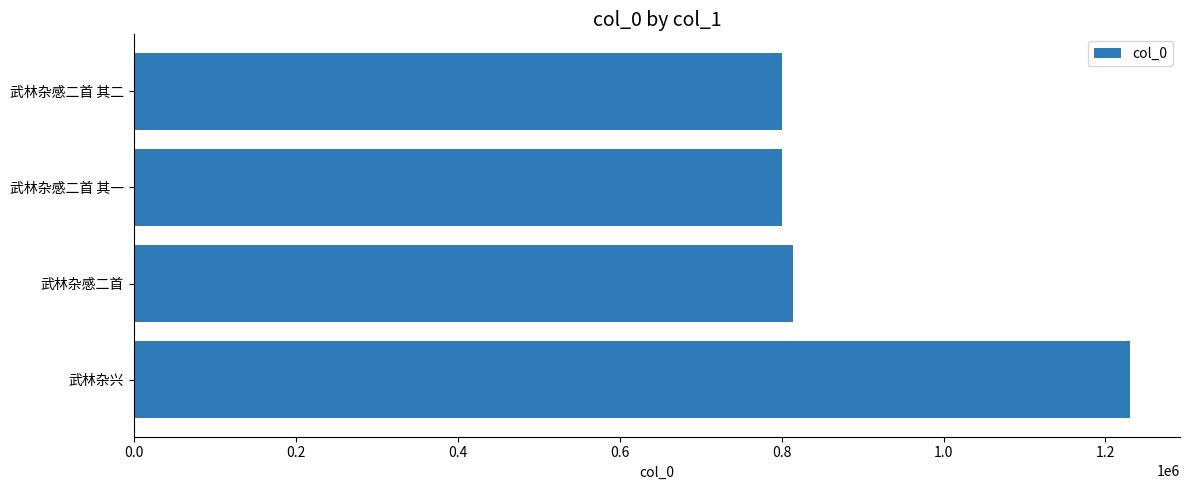

What is the average value?

911515